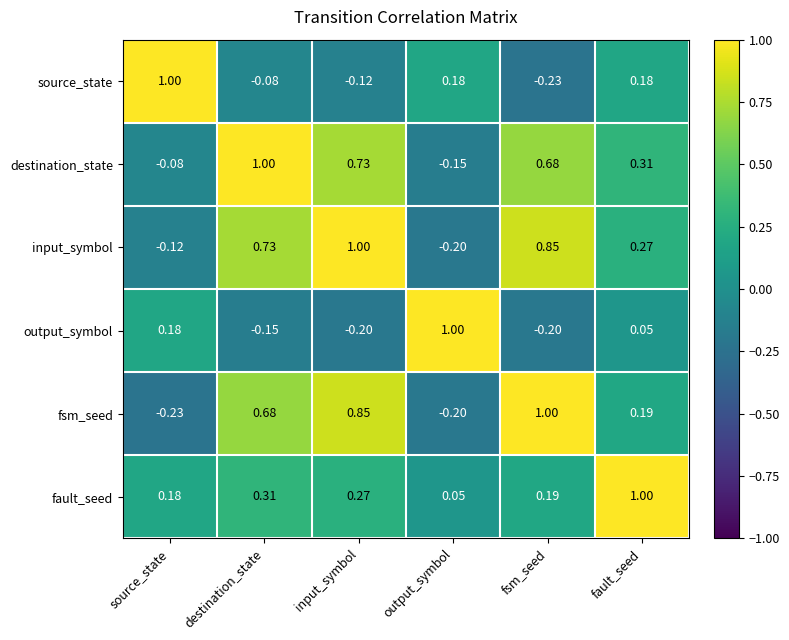

At which category is the sum across all series the highest?

input_symbol